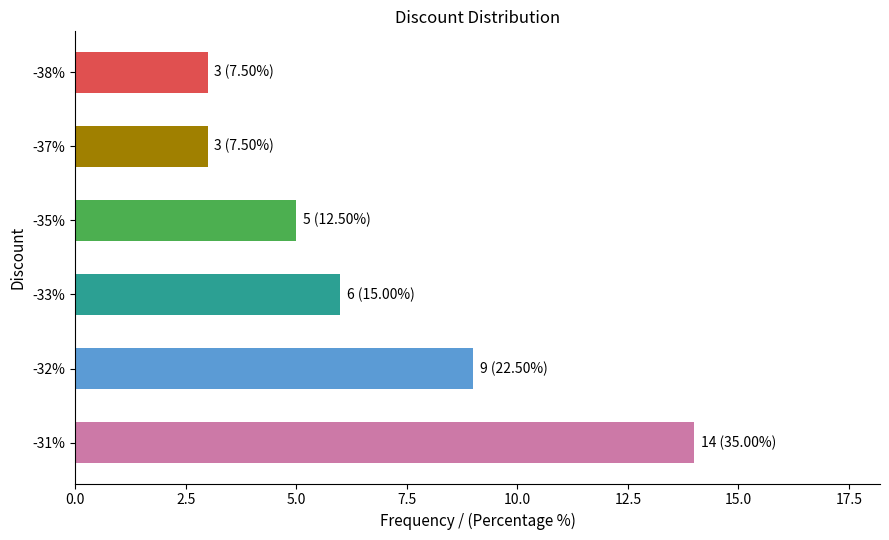

What is the difference between the maximum and minimum values?

11